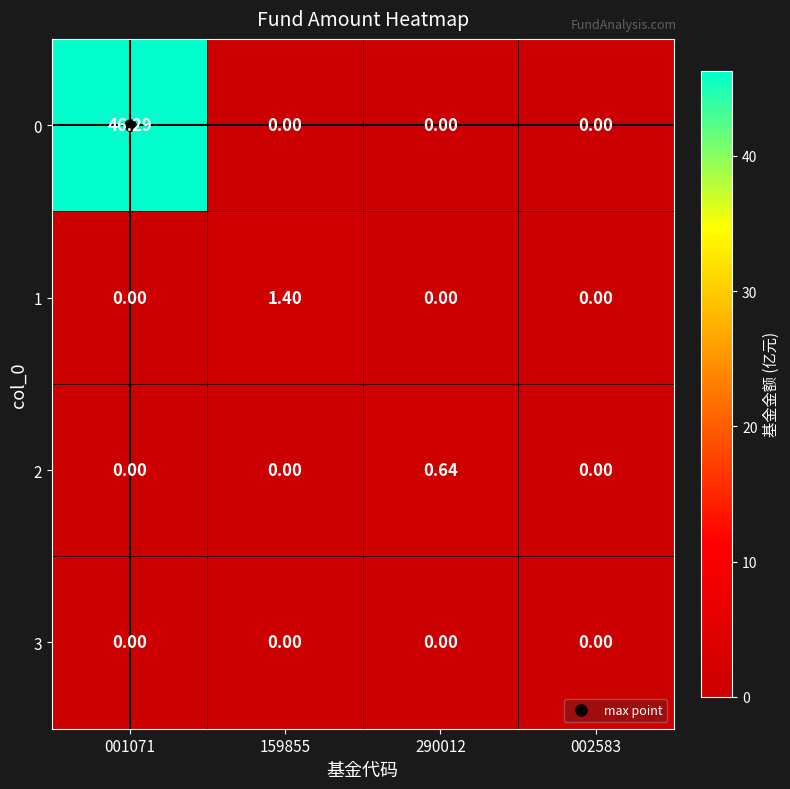

Is the value of 3 at 001071 greater than the value of 2 at 290012?

No